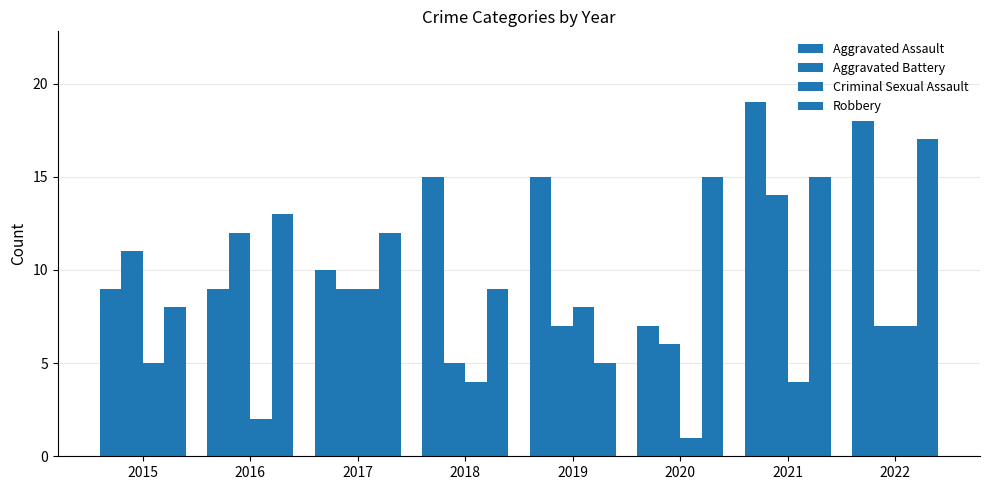

Which series has the largest total across all categories?

Aggravated Assault